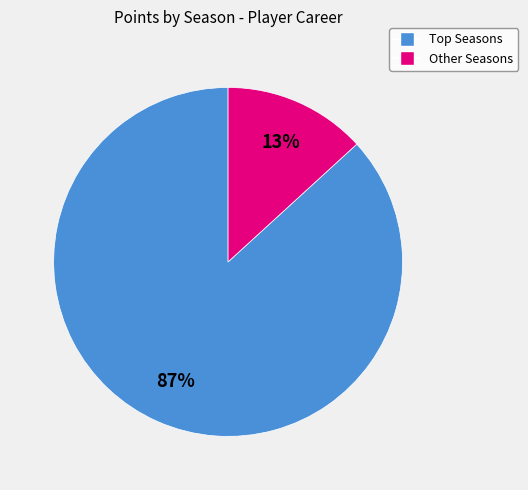

To the nearest percent, what is the difference between the largest and smallest slice percentages?

74%